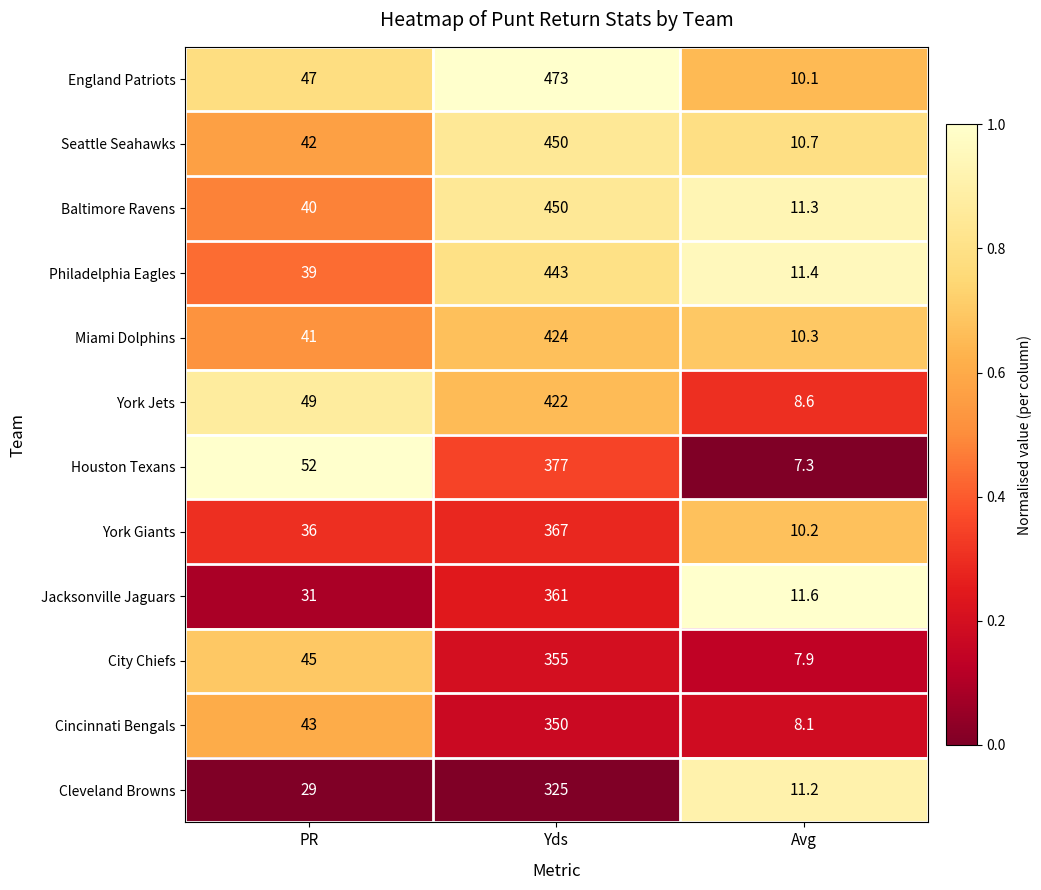

Is the value of York Jets at PR greater than the value of Miami Dolphins at Yds?

No